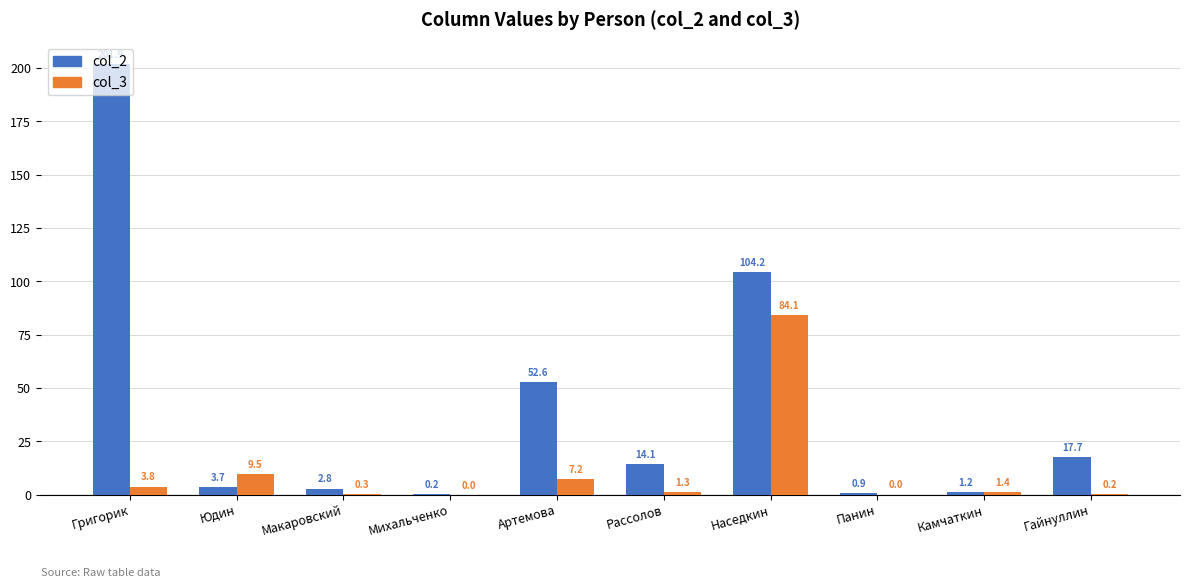

At which label is col_3 closest to 42?

Юдин